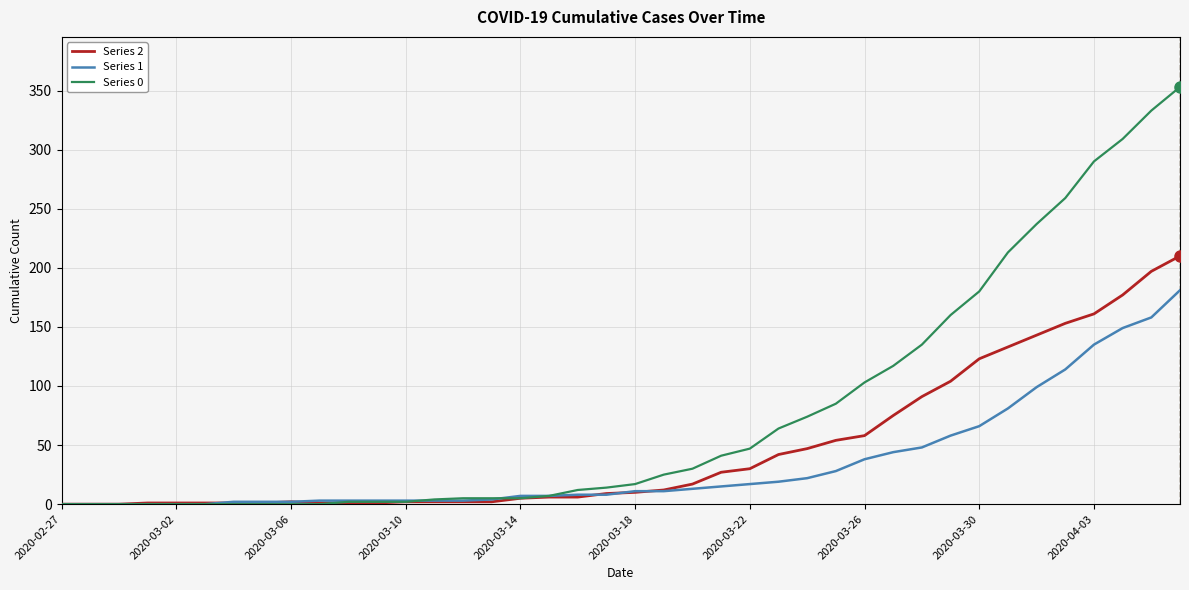

Which series has the widest spread of values?

Series 0